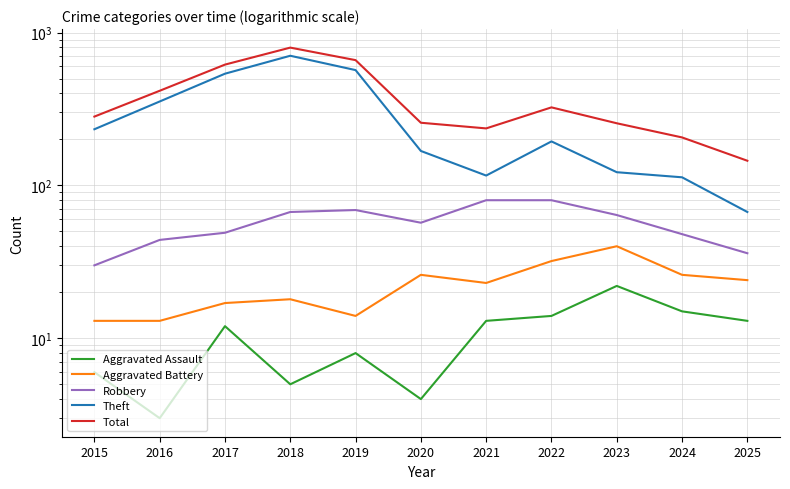

Where is the first local maximum for Robbery?

2019